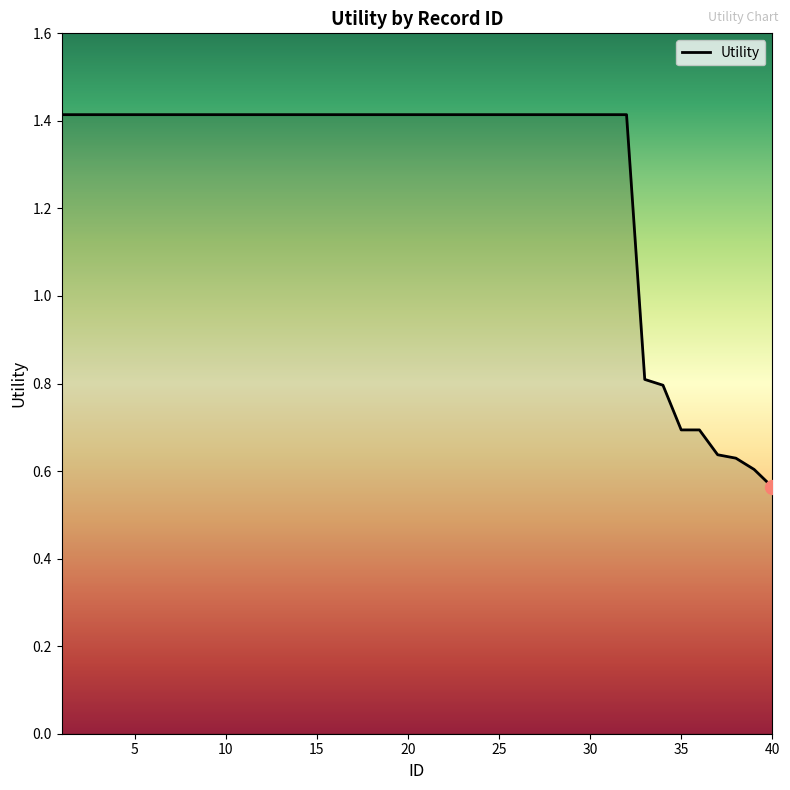

What is the difference between the maximum and minimum values?

0.9